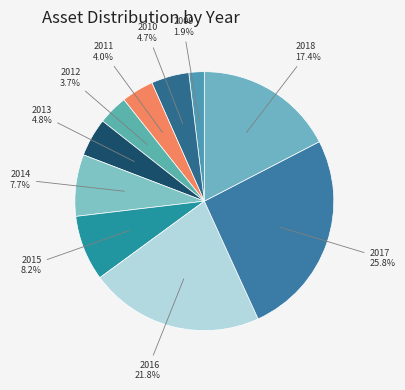

To the nearest percent, what is the average slice percentage?

10%